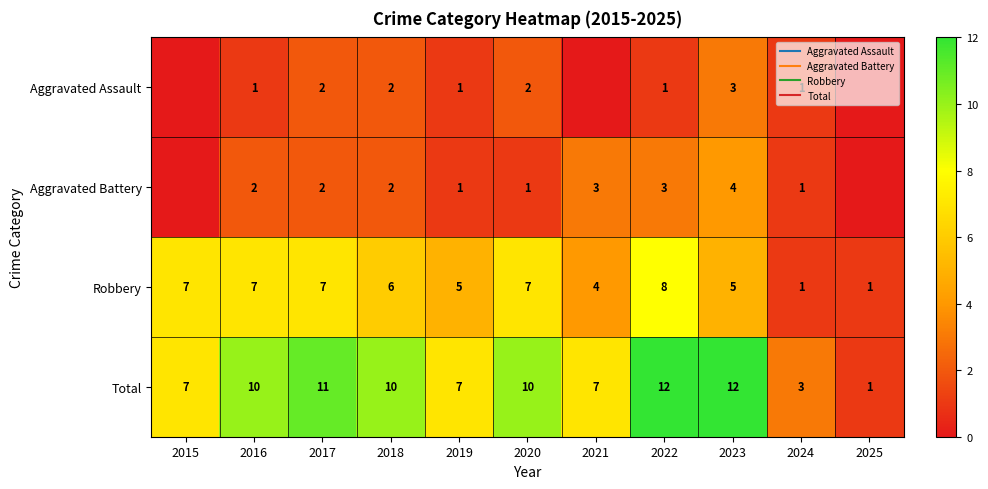

What is the minimum value for Robbery?

1